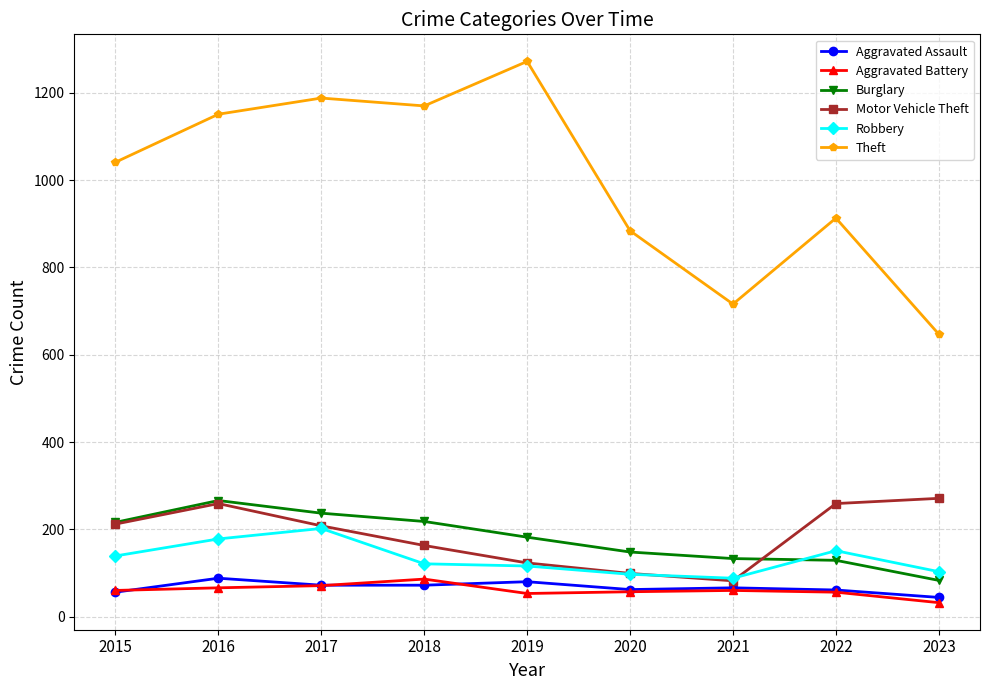

What is the difference between the Motor Vehicle Theft values at 2020 and 2018?

64